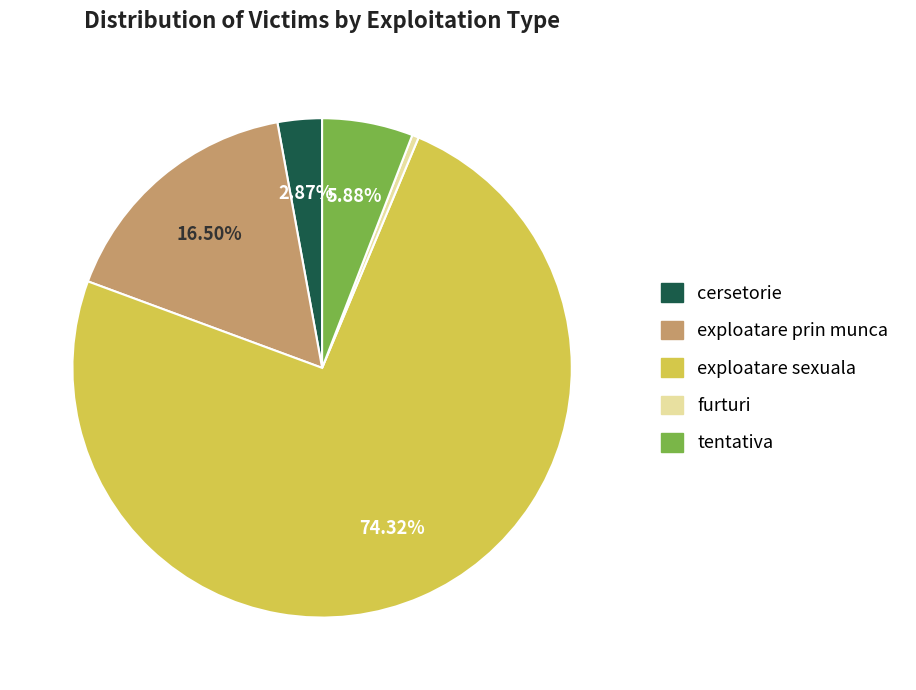

How many segments does this pie chart have?

5